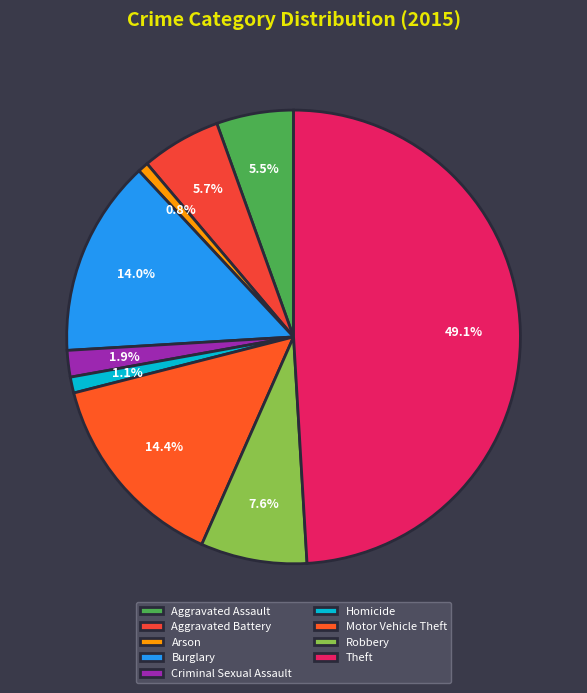

Count the number of slices in the pie.

9